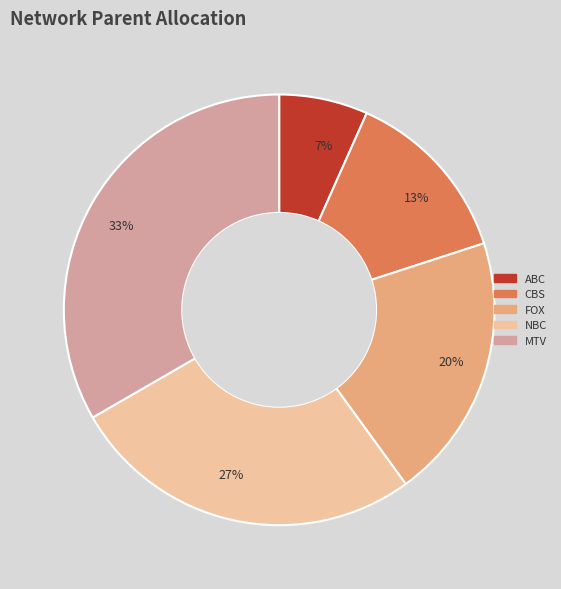

Approximately how many times larger is the value at CBS compared to MTV?

0.4